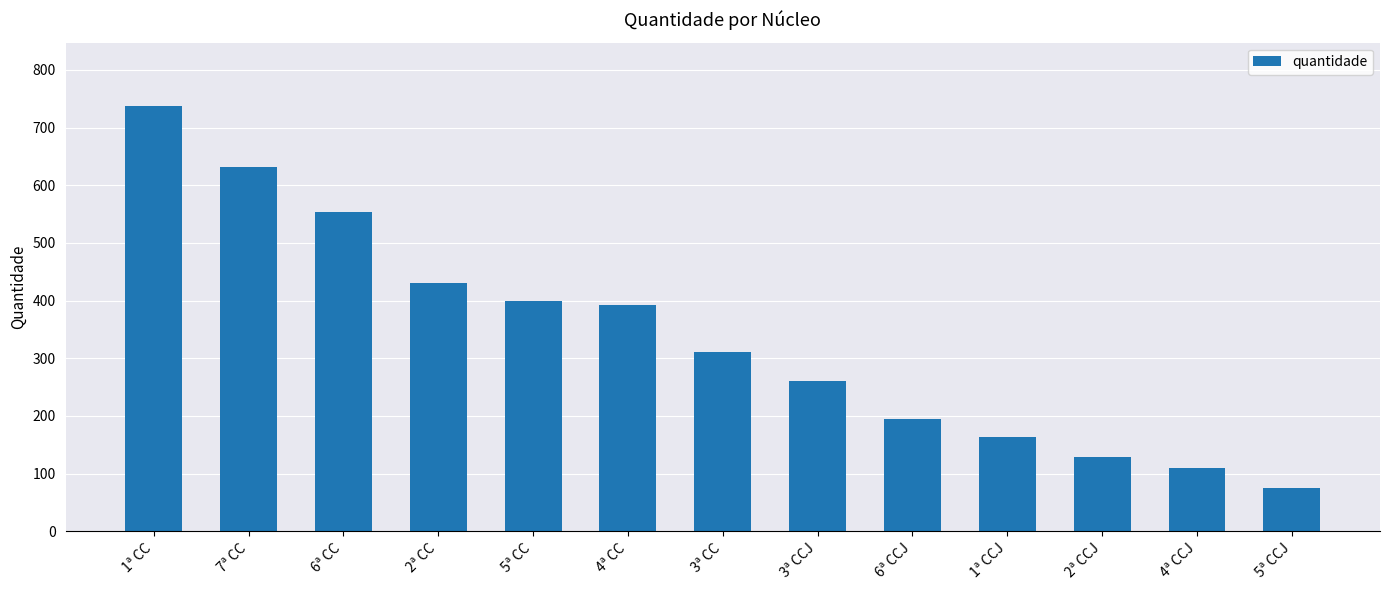

Between 5ª CC and 4ª CC, which is larger?

5ª CC